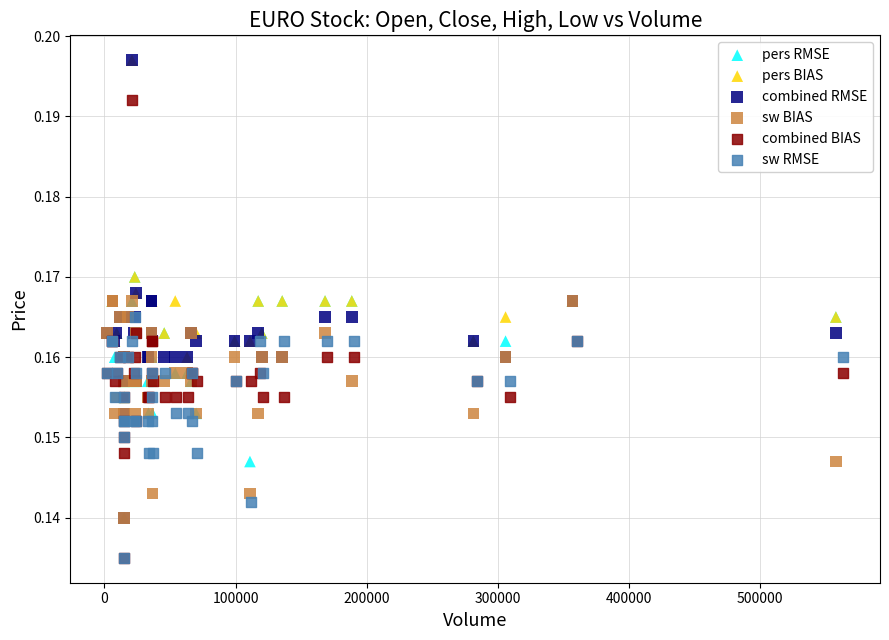

What are all the series names shown in the legend?

pers RMSE, pers BIAS, combined RMSE, sw BIAS, combined BIAS, sw RMSE